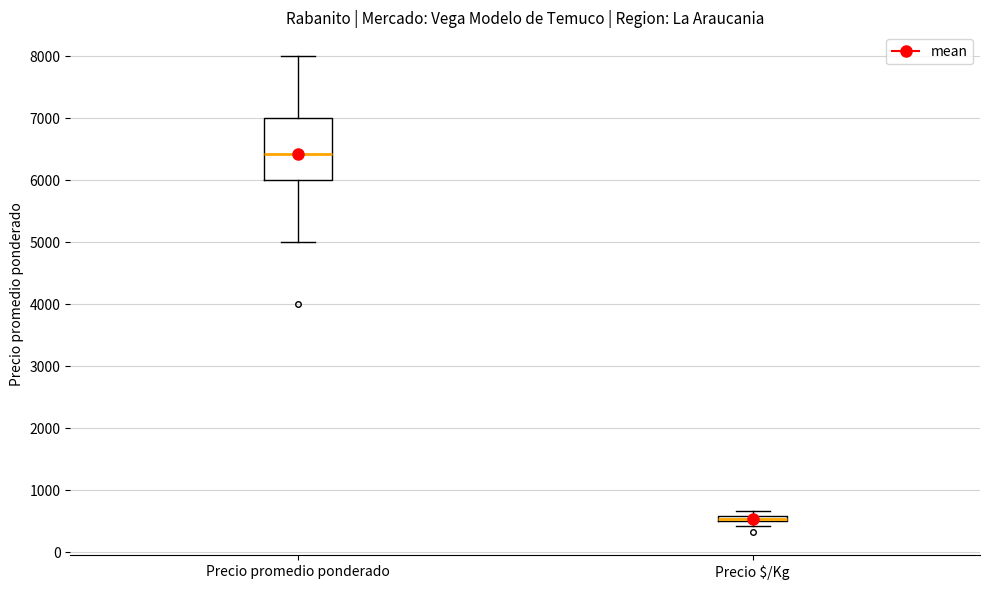

Where is the upper edge of the box for Precio promedio ponderado on the y-axis? The values are not printed on the chart, so give them approximately, as read against the axis.

7000